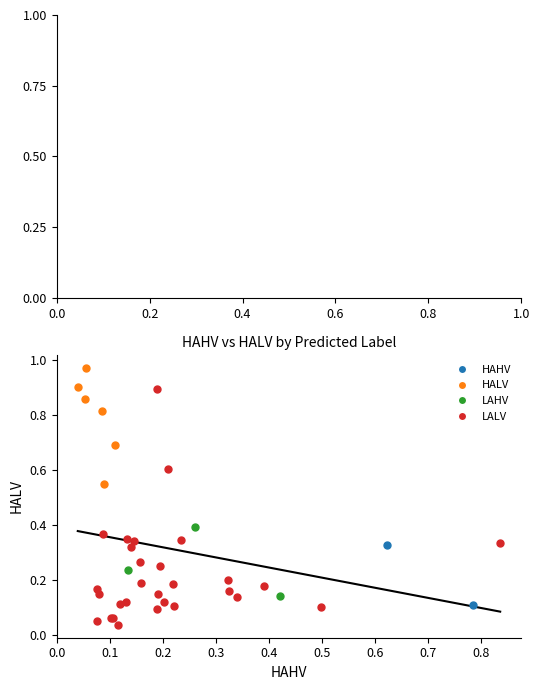

Which series contains the highest Y value?

HALV